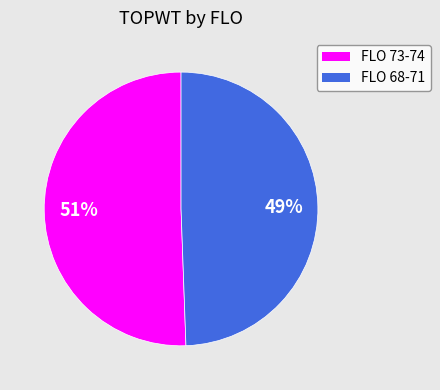

To the nearest percent, what is the average slice percentage?

50%